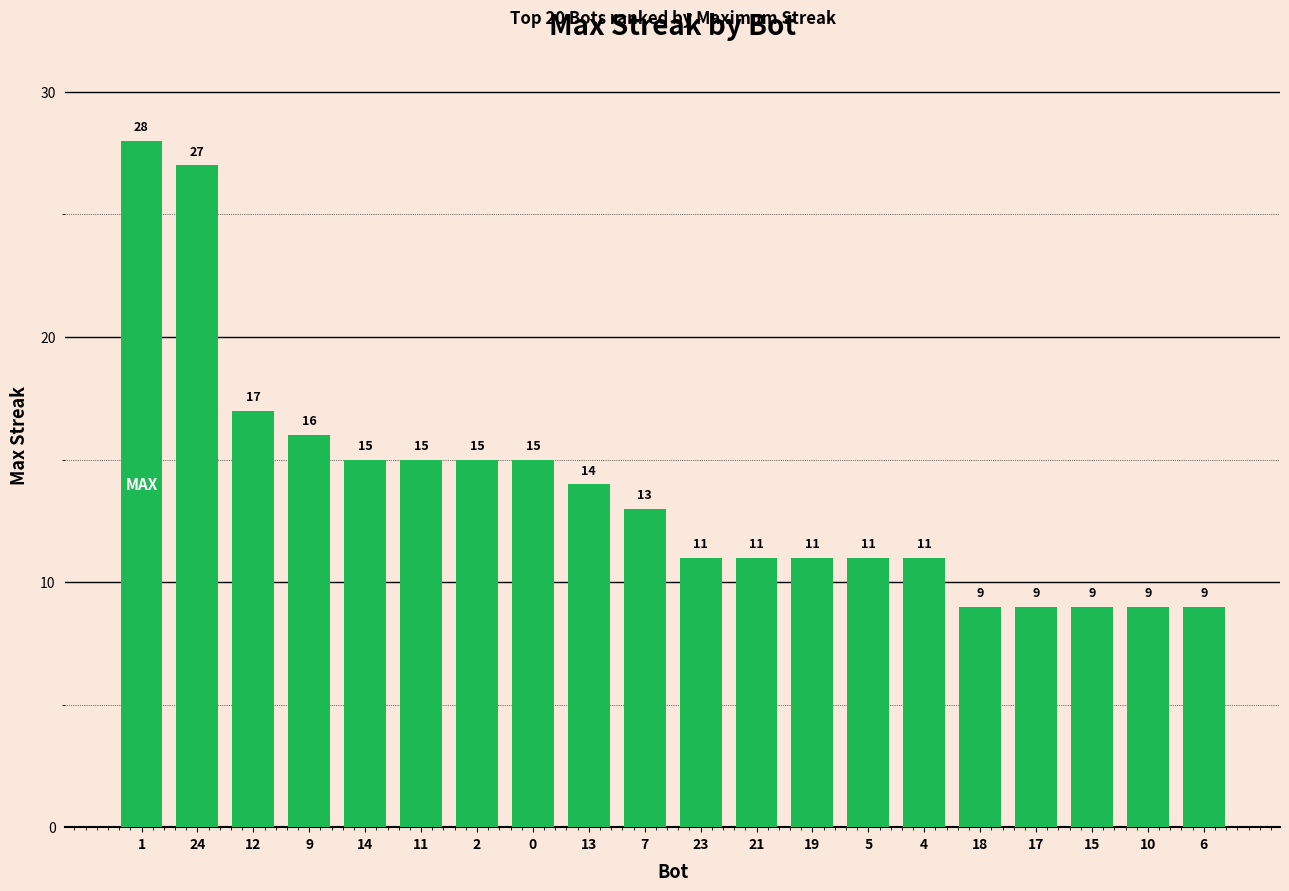

Which category has the highest value across all series?

1